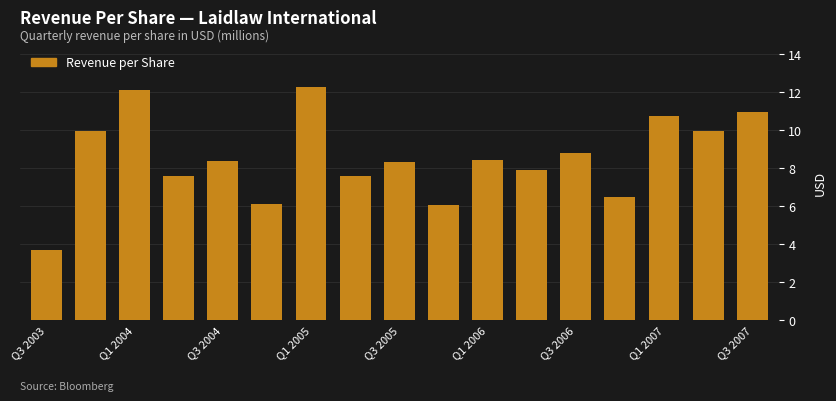

What is the difference between the second highest and minimum values?

8.4